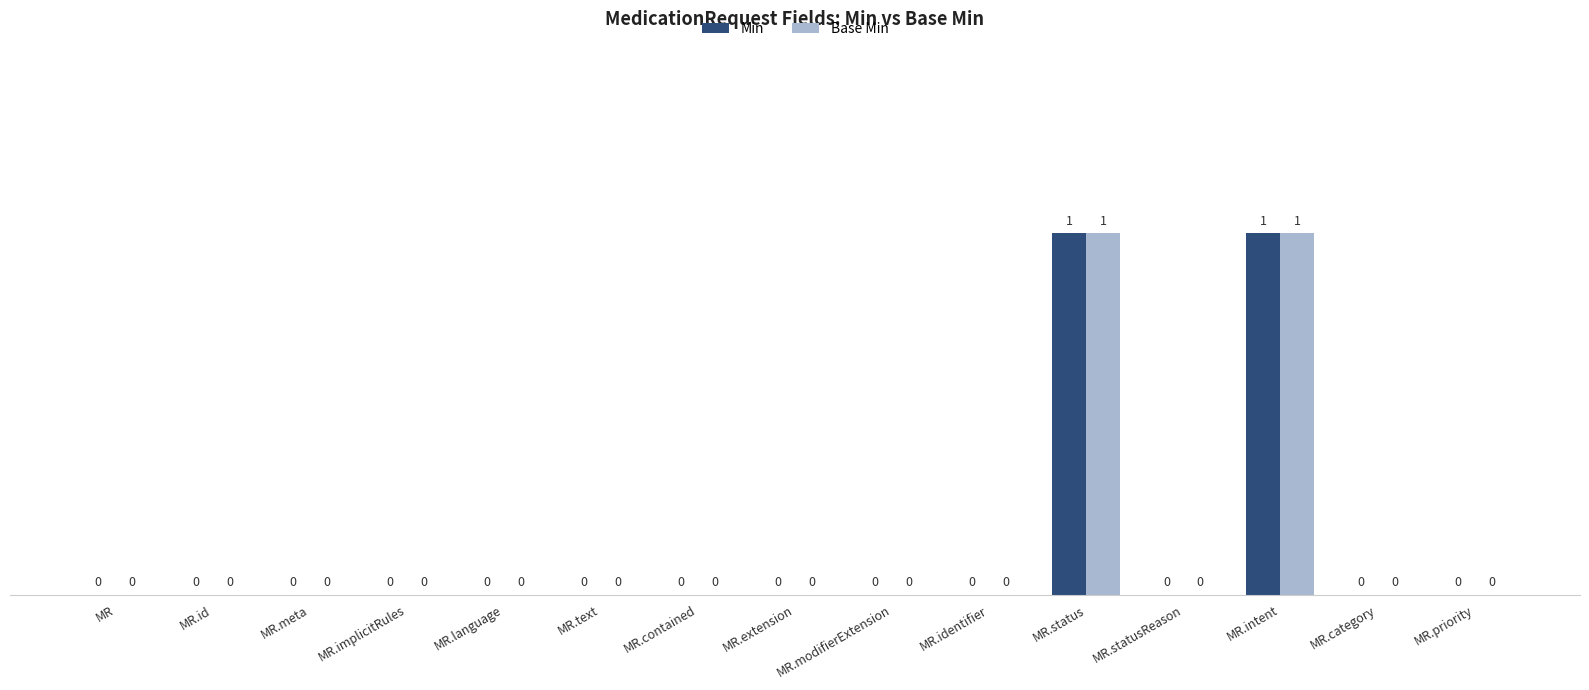

How many Base Min values are between 0 and 1?

15